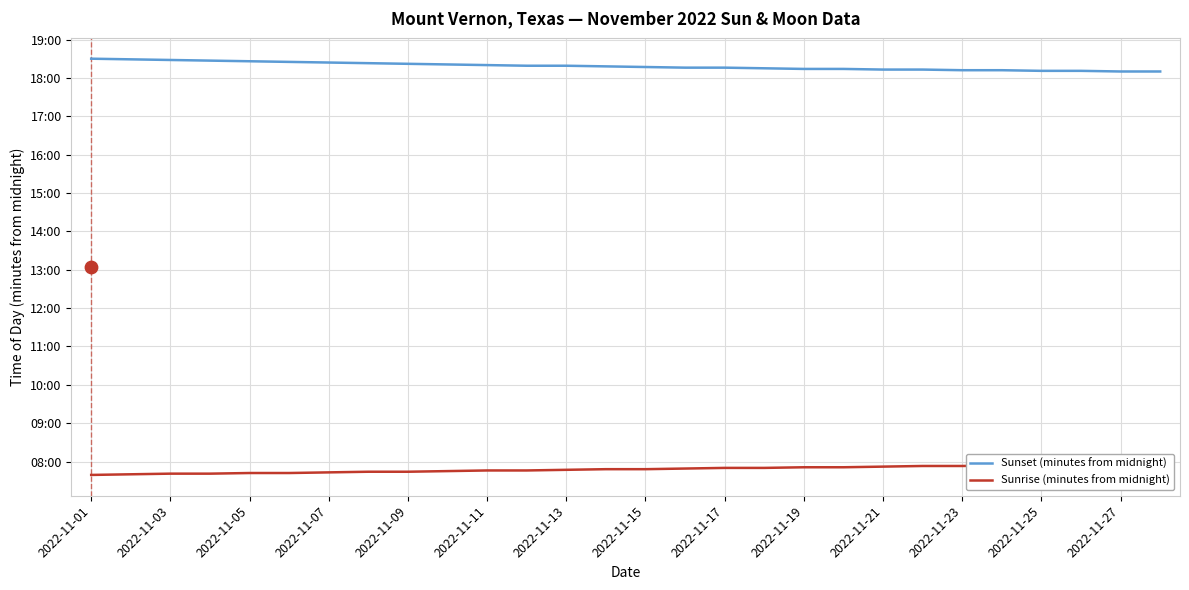

Which series has the widest spread of Y values?

Sunset (minutes from midnight)